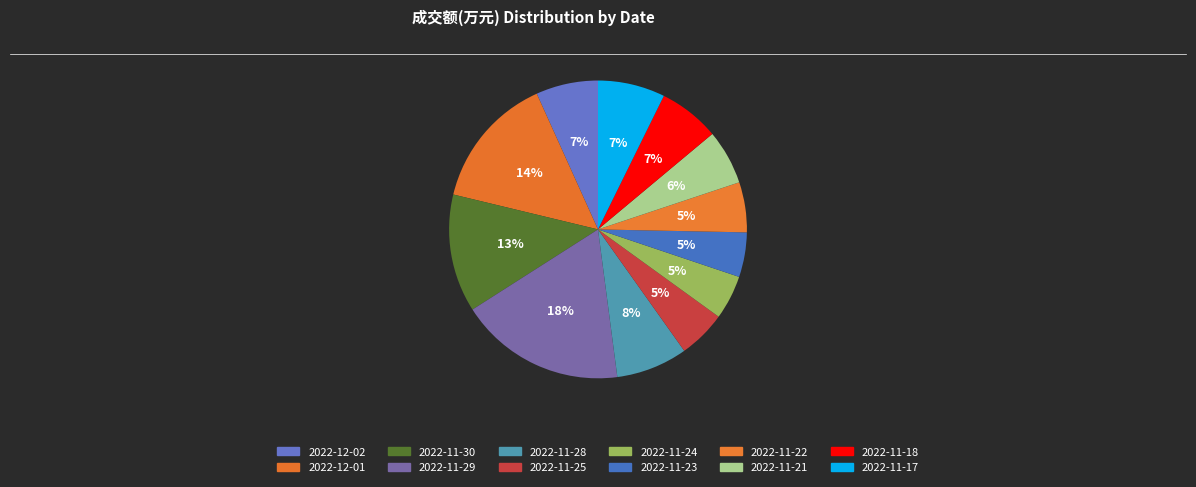

What is the ratio of the value at 2022-11-25 to the value at 2022-11-18?

0.8